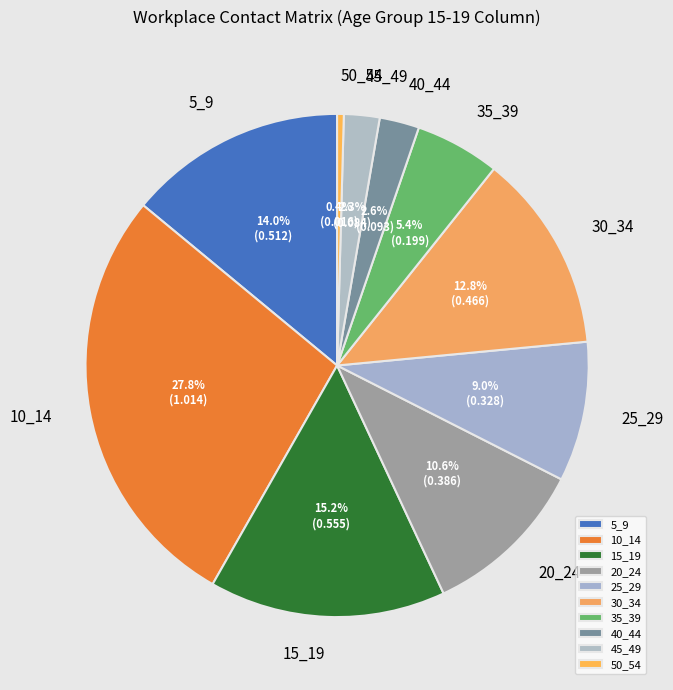

Combined, what portion of the pie is 25_29 and 35_39?

14.4%